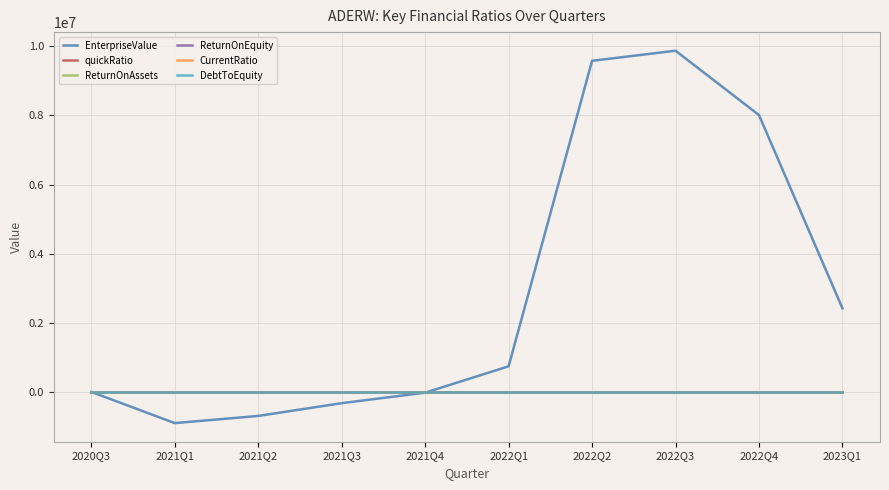

What is the sum of the EnterpriseValue values at 2021Q4 and 2021Q3?

-319746.0